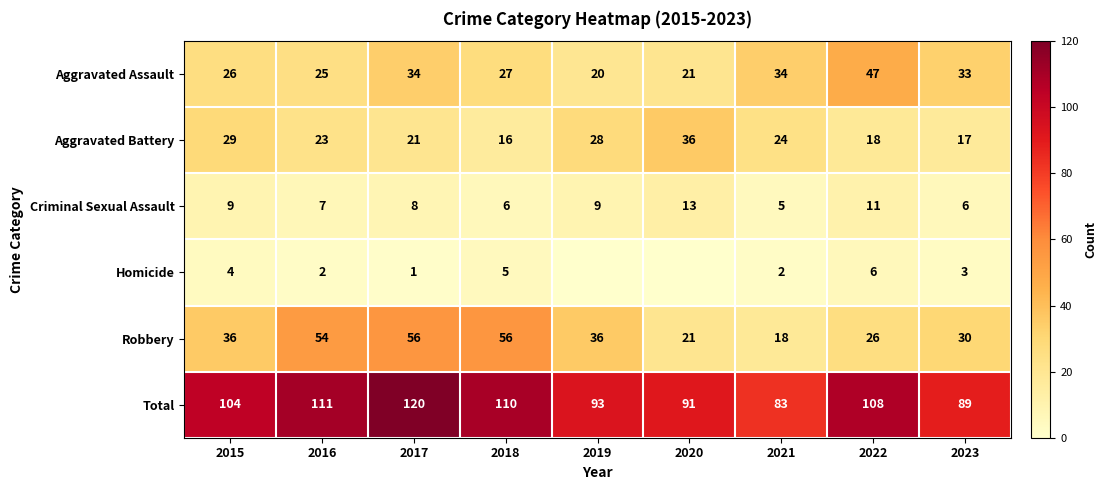

Which label corresponds to the largest value in the chart?

2017